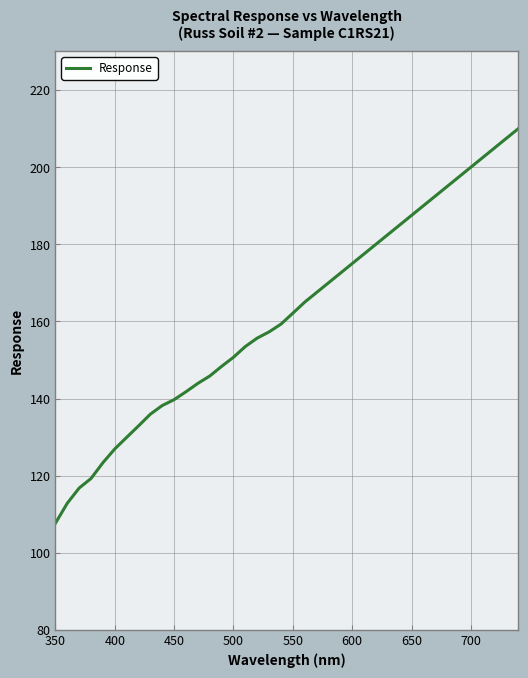

What is the smallest value displayed?

107.7